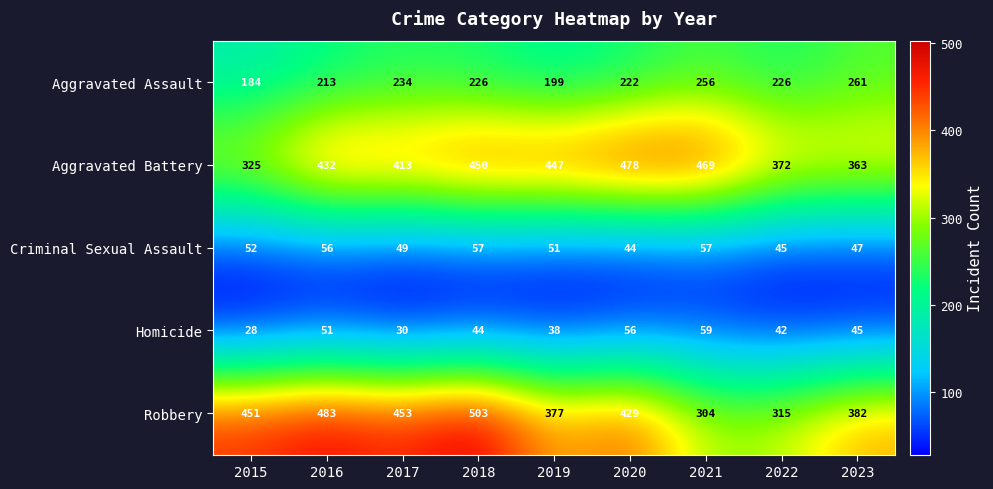

What is the spread (max minus min) of values at 2019?

409